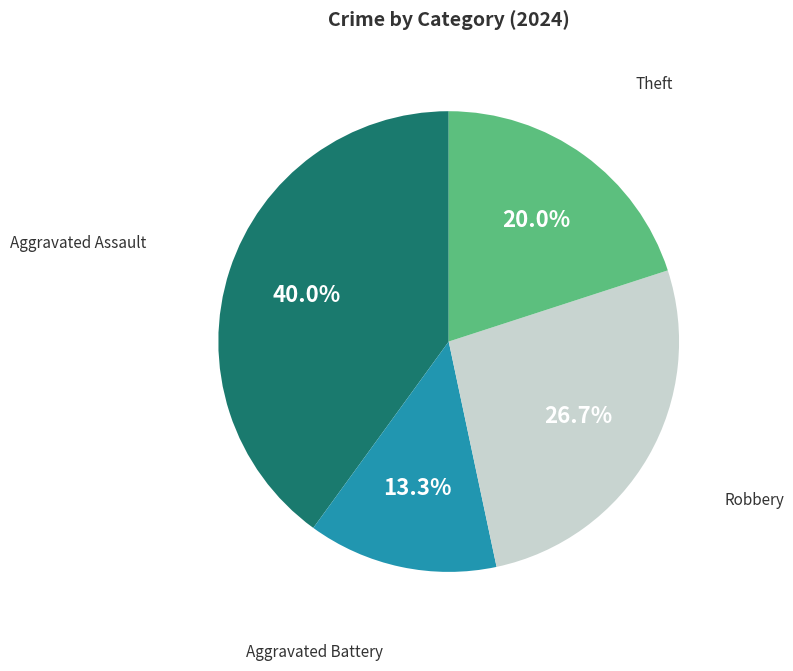

What is the total percentage of Aggravated Assault and Theft?

60.0%